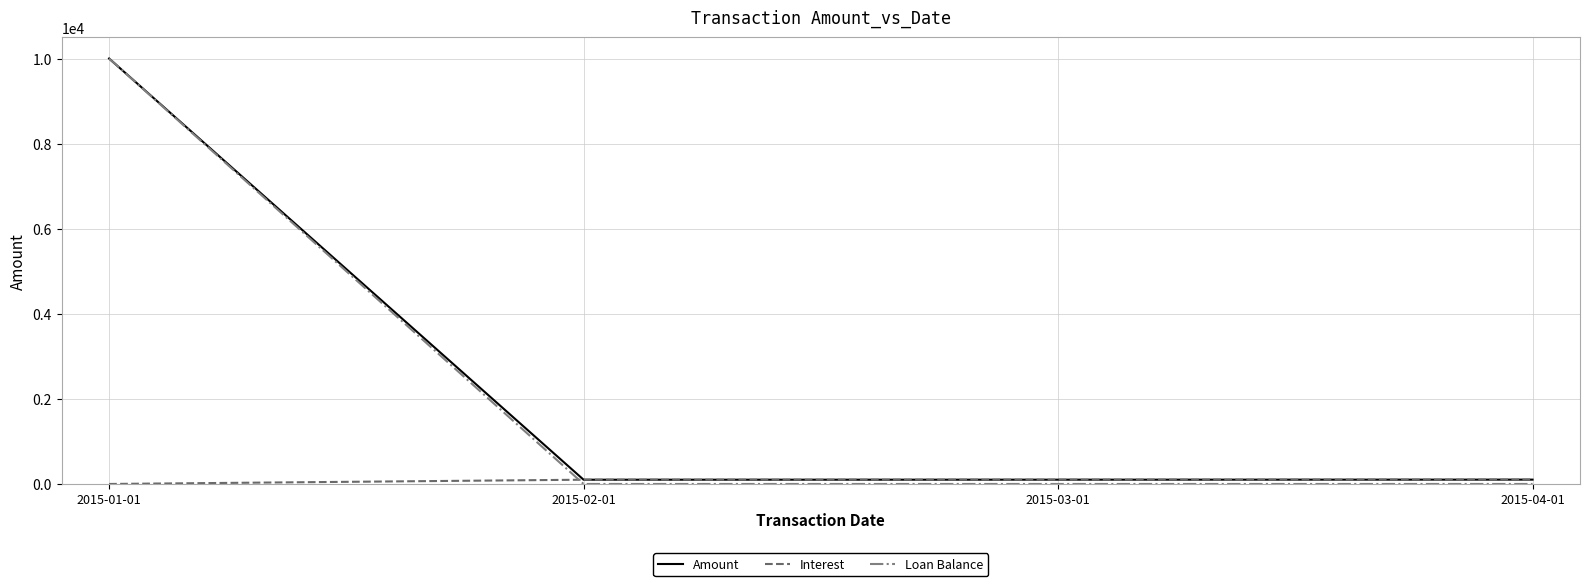

What is the spread (max minus min) of values at 2015-01-01?

10000.0